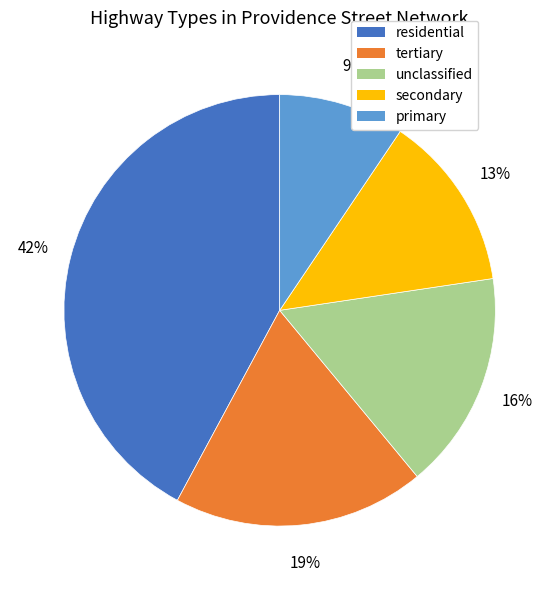

To the nearest percent, what is the average slice percentage?

20%